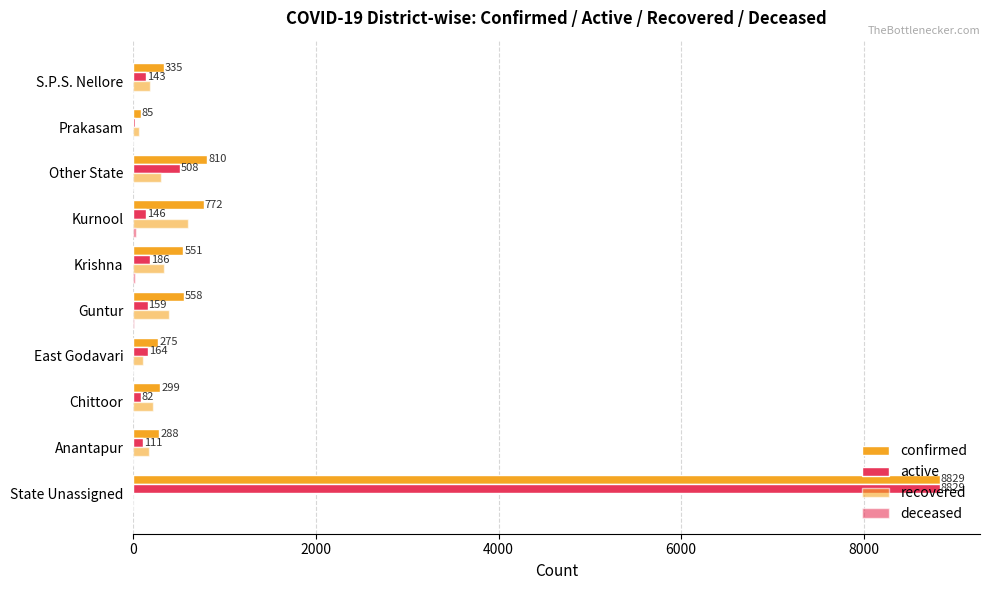

What position from the left is Prakasam?

9